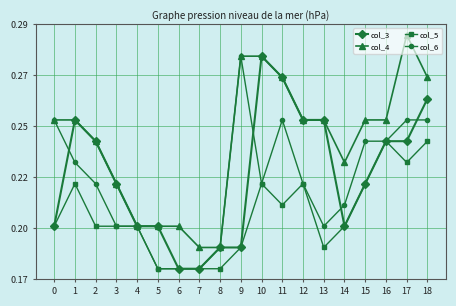

What are all the series names shown in the legend?

col_3, col_4, col_5, col_6